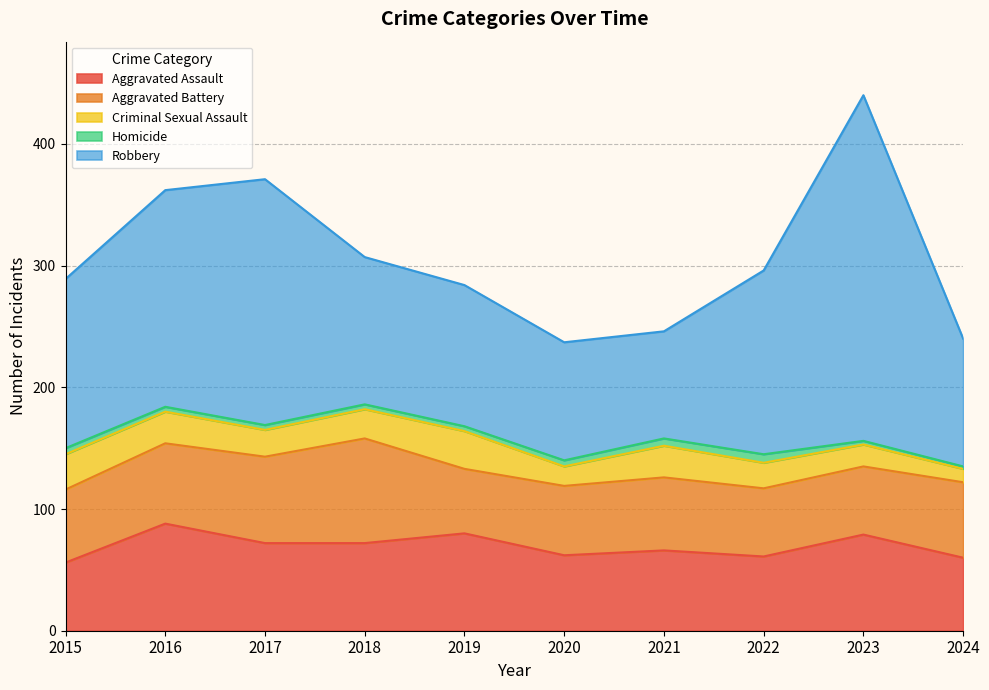

True or false: Homicide has a value of 2 at 2024.

True